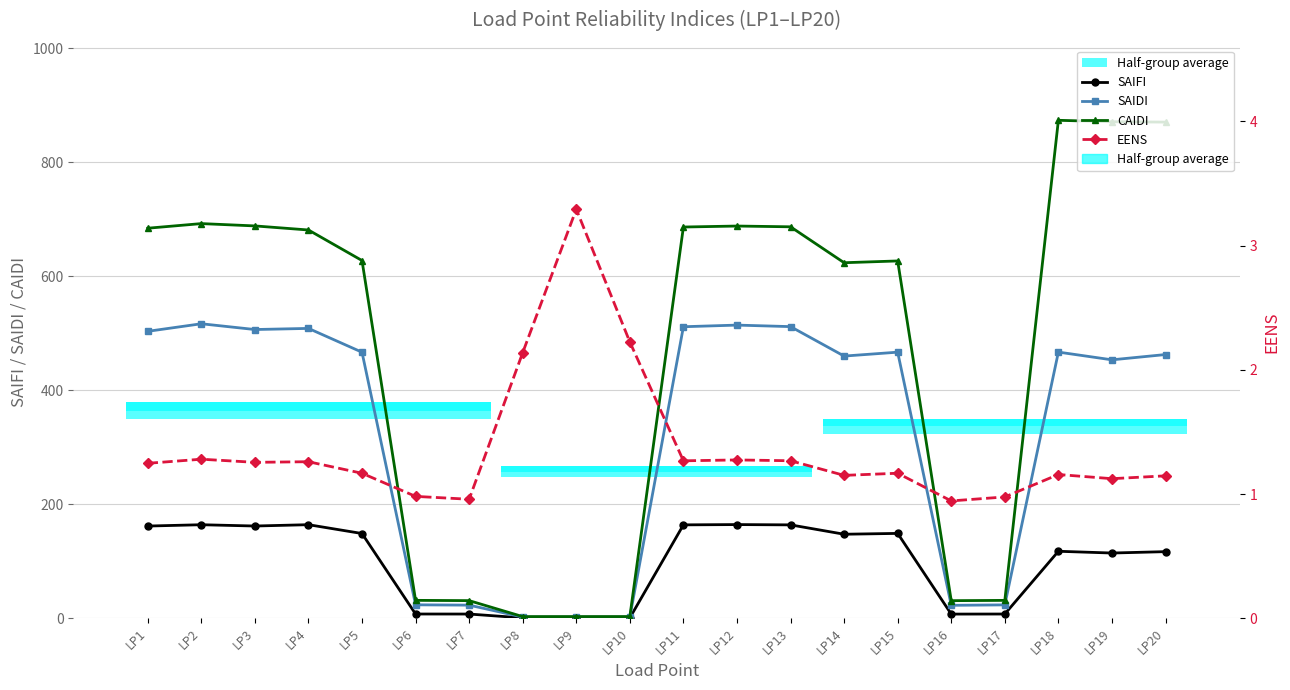

What are all the series names shown in the legend?

SAIFI, SAIDI, CAIDI, EENS